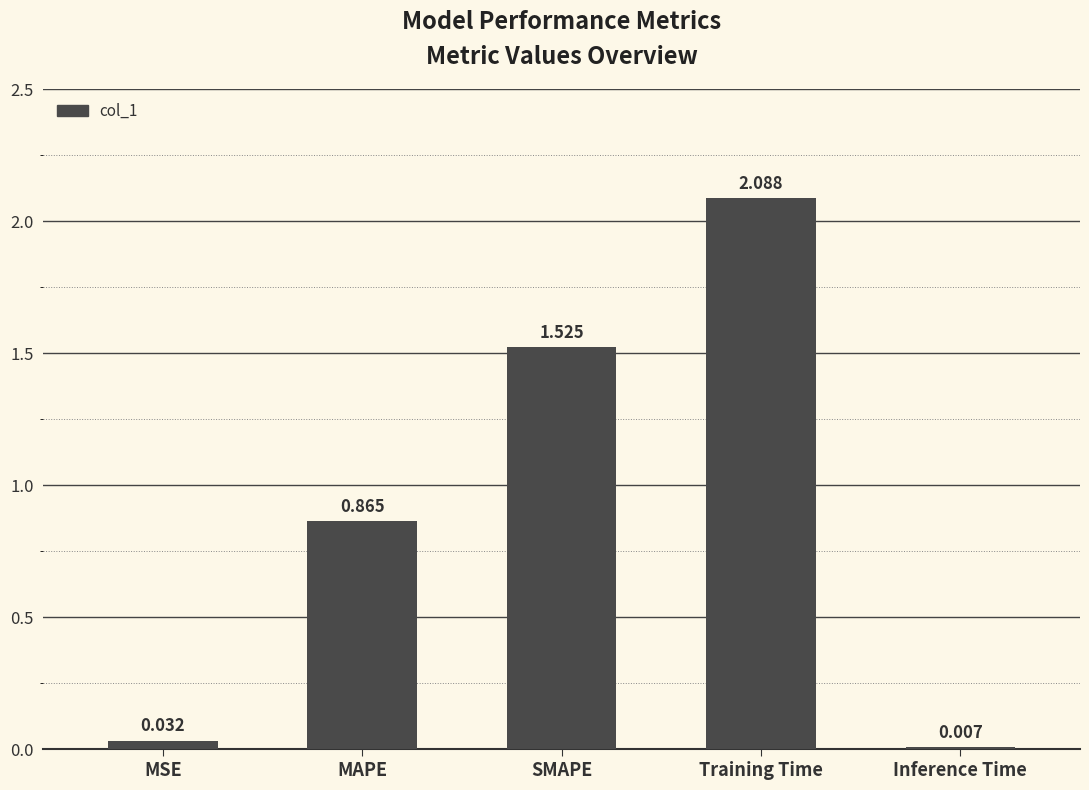

Which label corresponds to the largest value in the chart?

Training Time